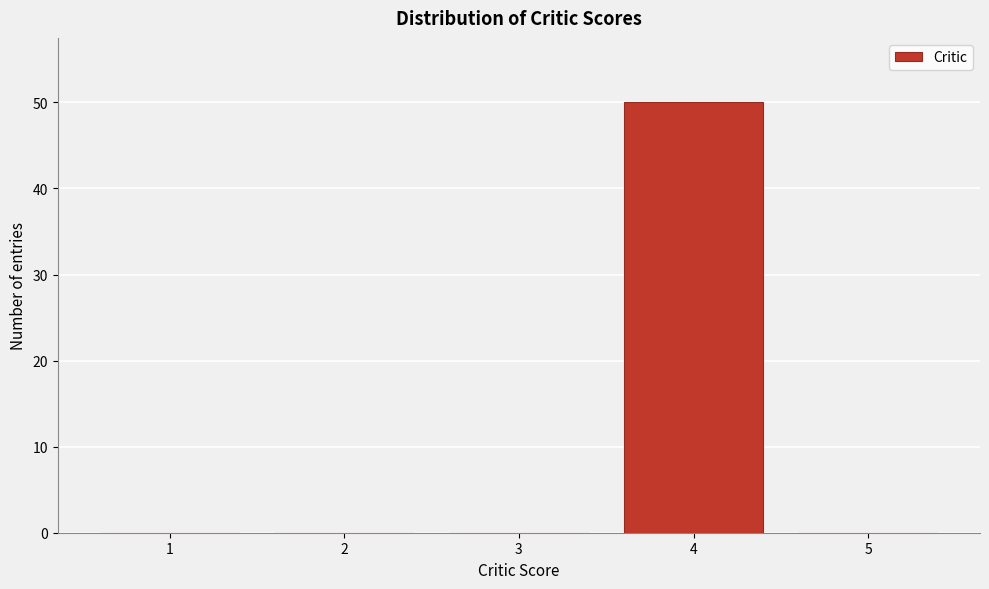

How tall is the bar that spans 3.5 to 4.5 on the x-axis? The values are not printed on the chart, so give them approximately, as read against the axis.

50